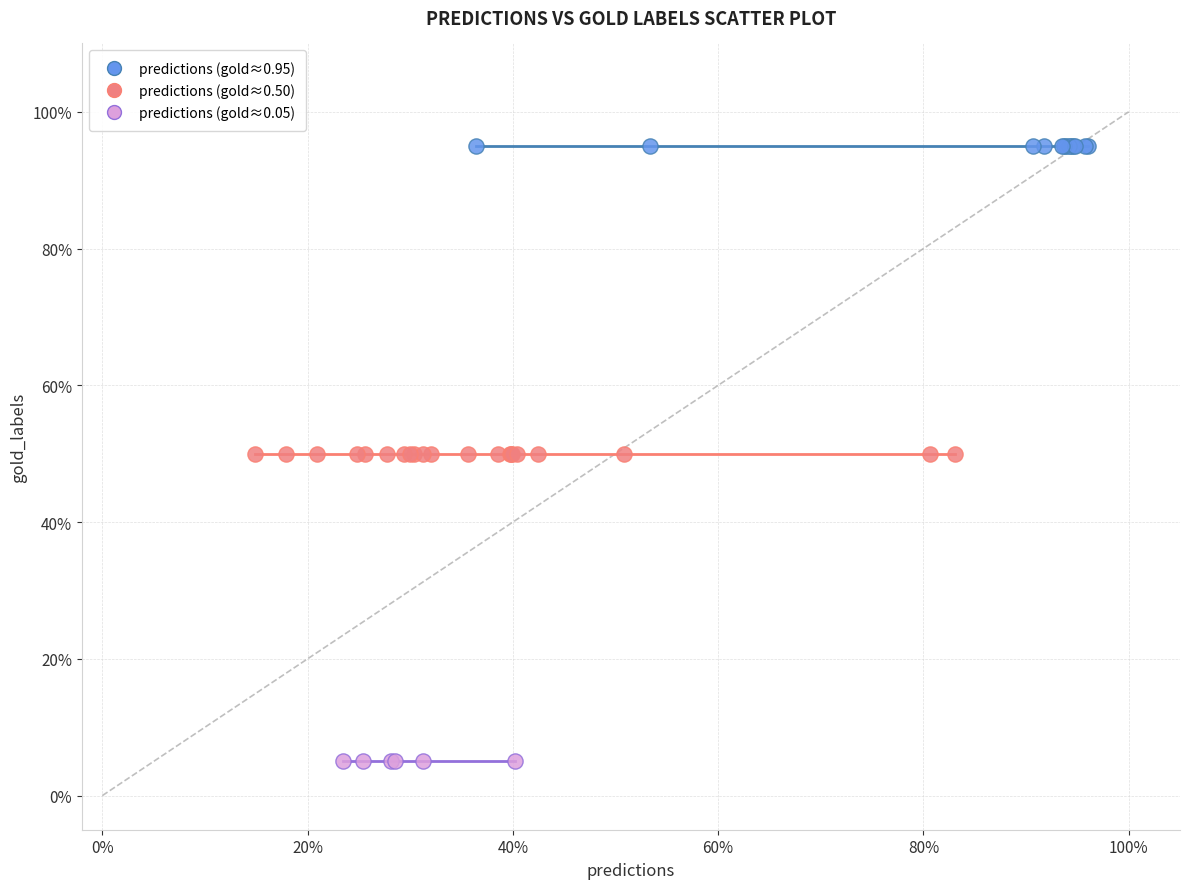

What are all the series names shown in the legend?

predictions (gold≈0.95), predictions (gold≈0.50), predictions (gold≈0.05)